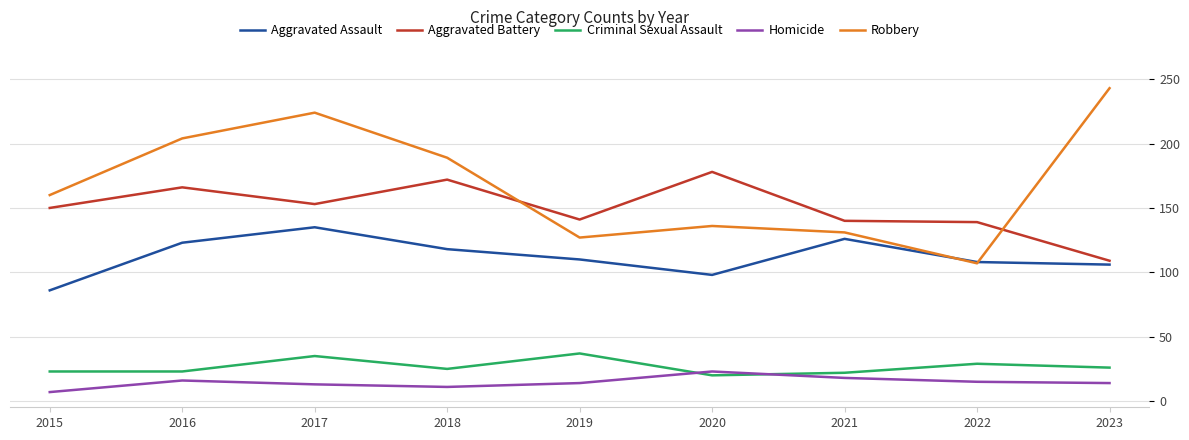

Which series has the widest spread of values?

Robbery